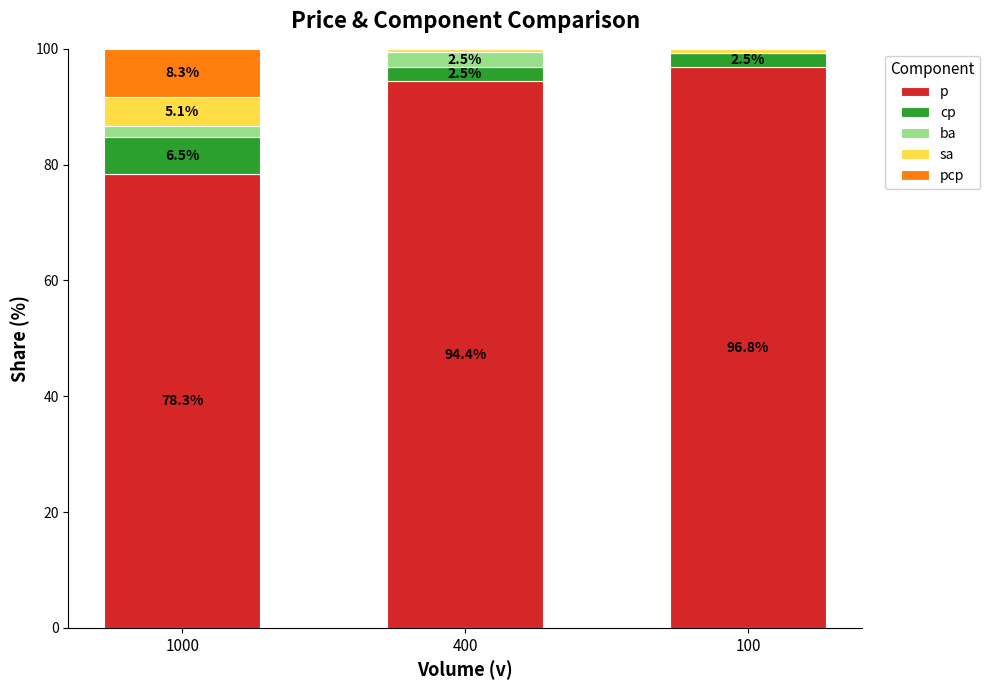

What is the total value across all series at 1000?

100.0